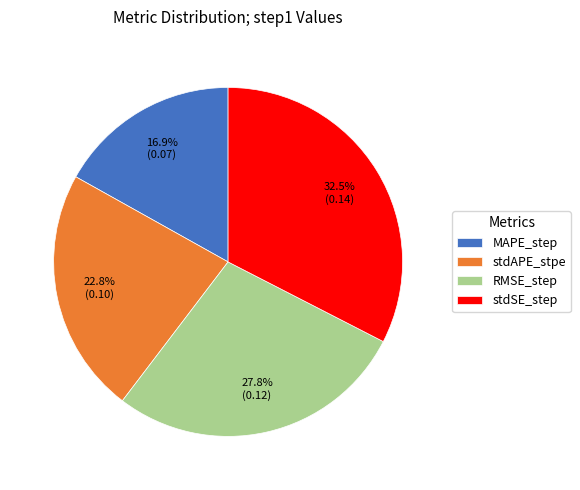

Between stdSE_step and MAPE_step, which is larger?

stdSE_step